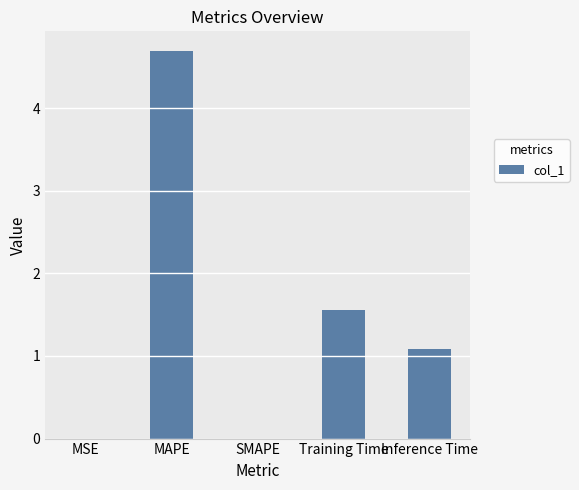

What is the sum of all values?

7.3